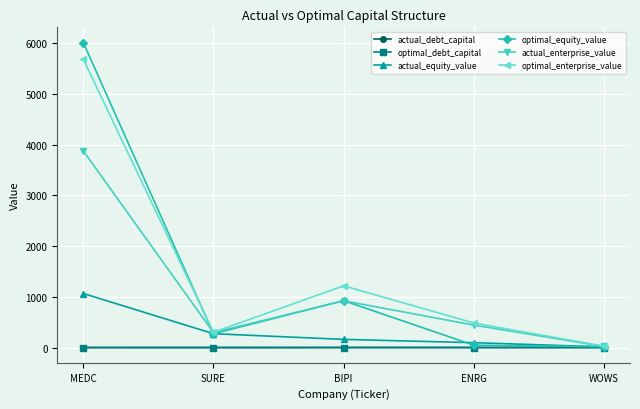

What is the label of the 4th point from the left?

ENRG